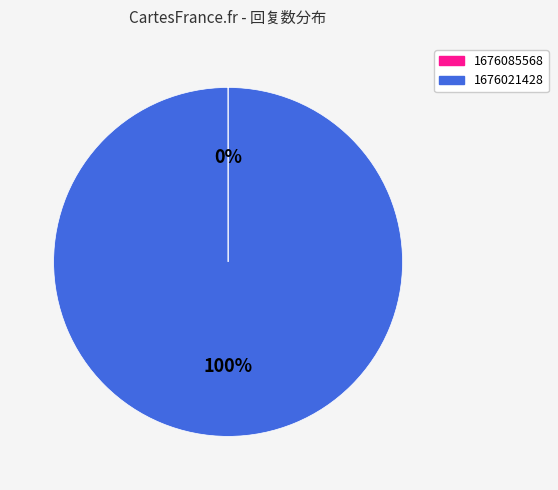

To the nearest percent, what percentage of the pie is 1676021428?

100%